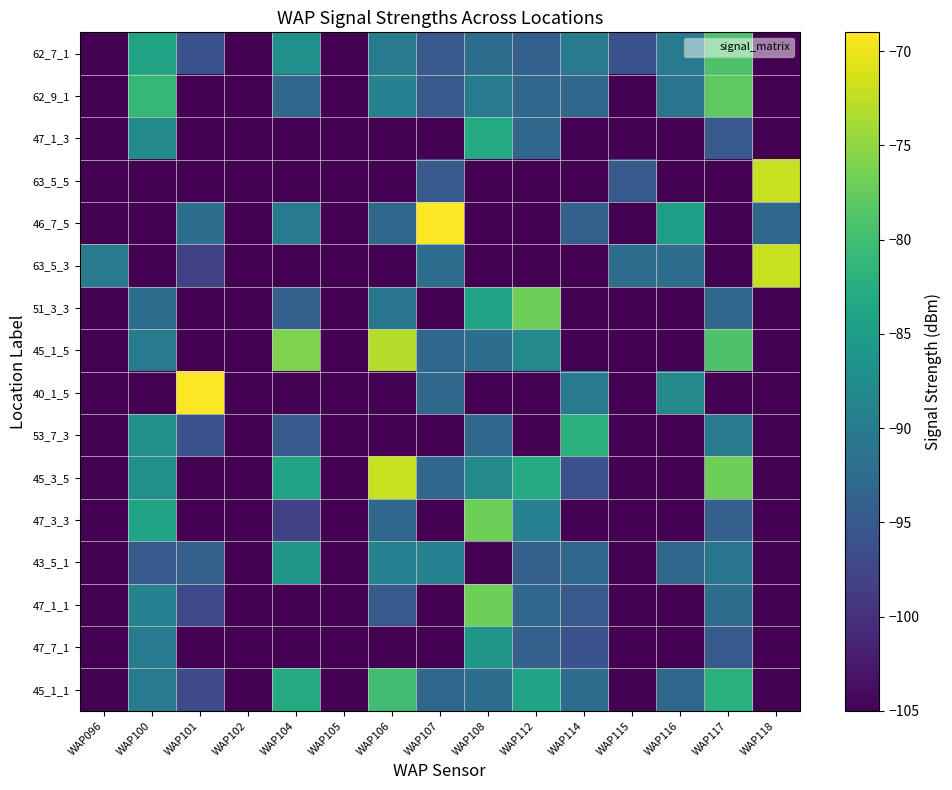

At which category does the chart reach its minimum across all series?

WAP096